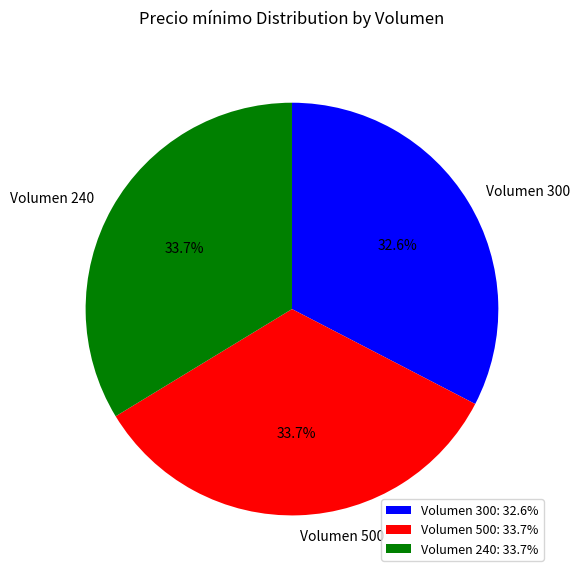

Between Volumen 500 and Volumen 300, which is larger?

Volumen 500